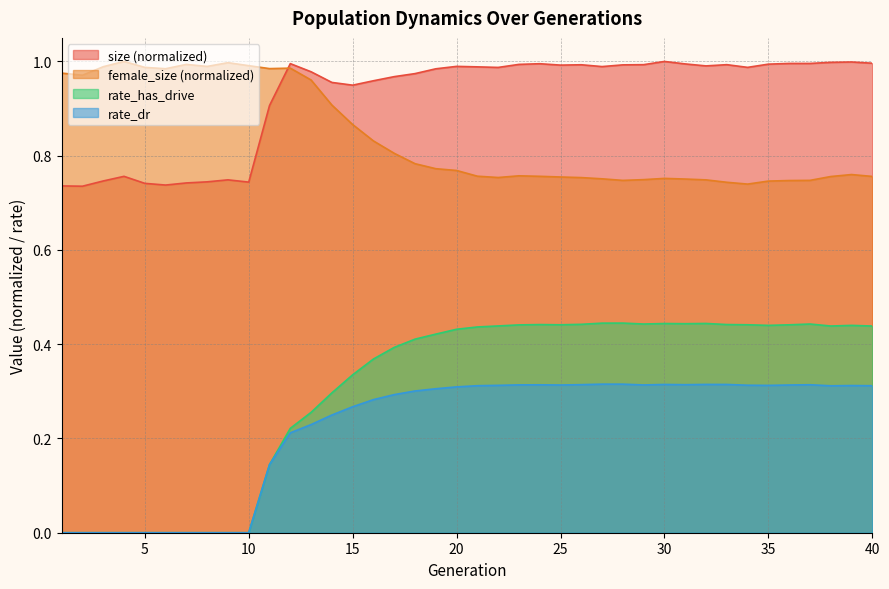

Does the chart have visible grid lines?

Yes